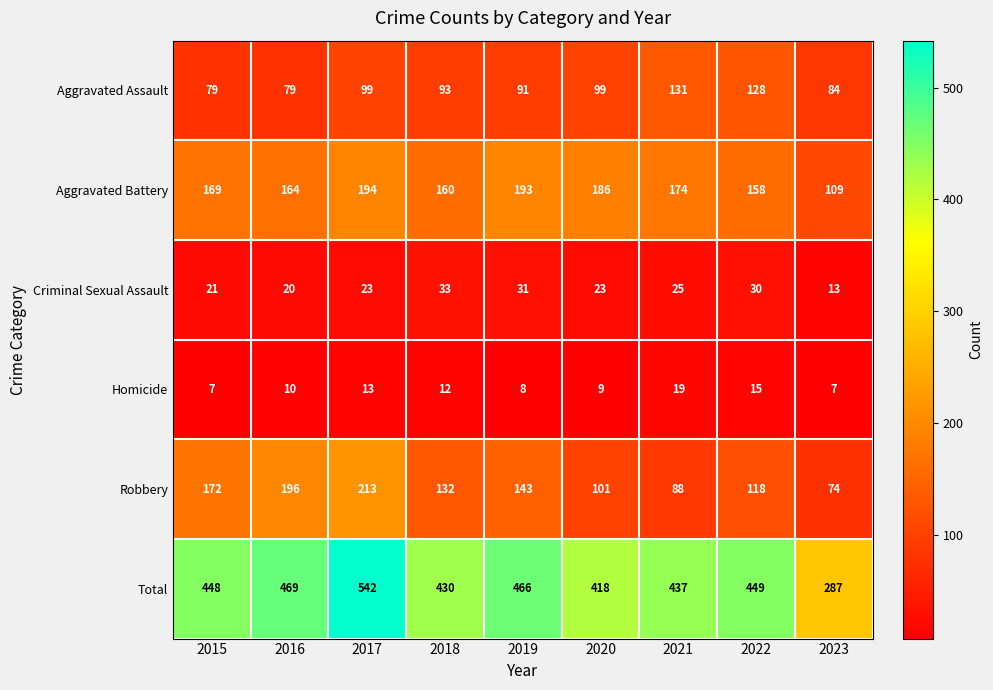

Rank the series at 2019 from lowest to highest value.

Homicide, Criminal Sexual Assault, Aggravated Assault, Robbery, Aggravated Battery, Total